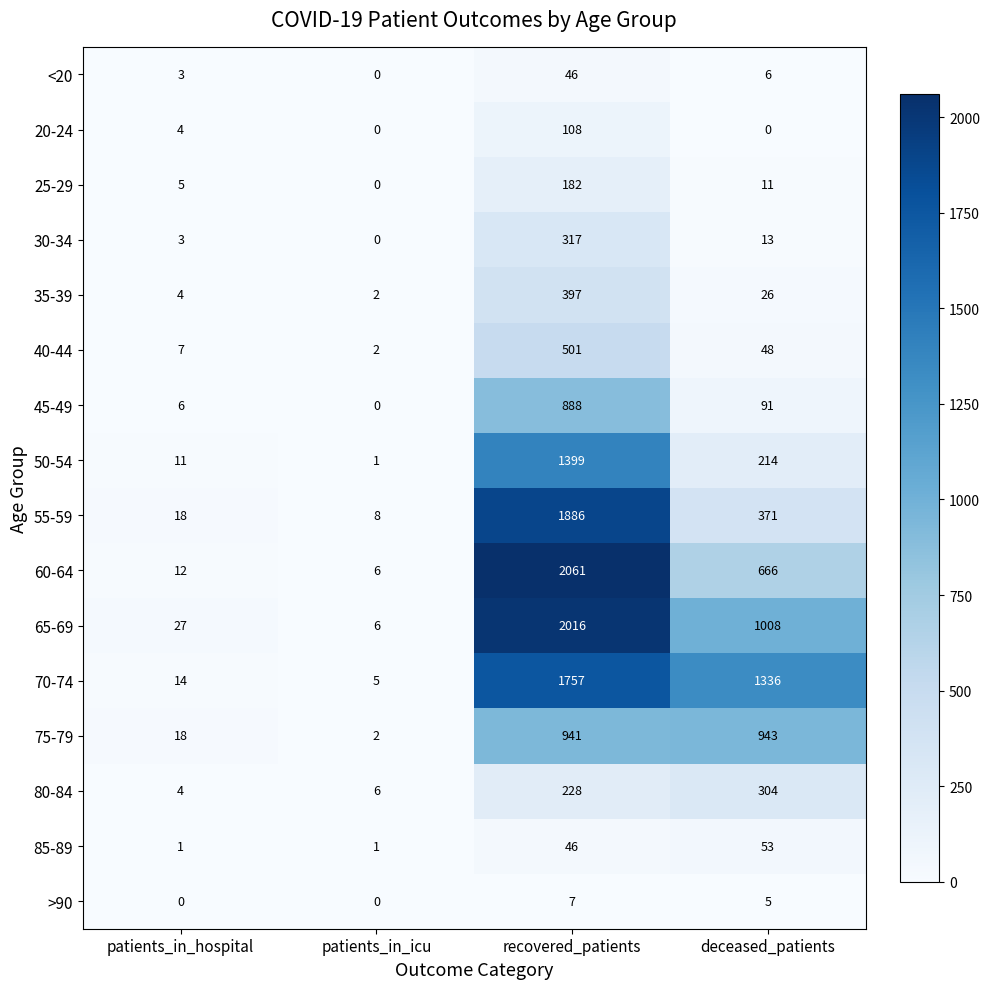

Where does the 35-39 series first go above 26?

recovered_patients